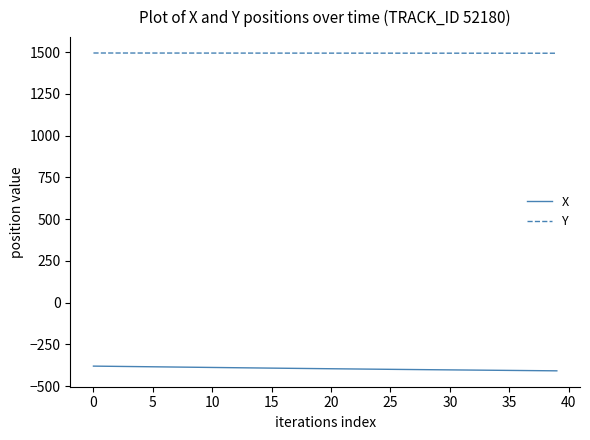

Which series has the largest range (max minus min)?

X